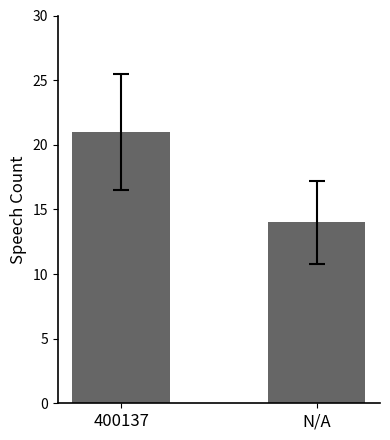

Reading left to right, list all the values displayed in this chart.

21	14